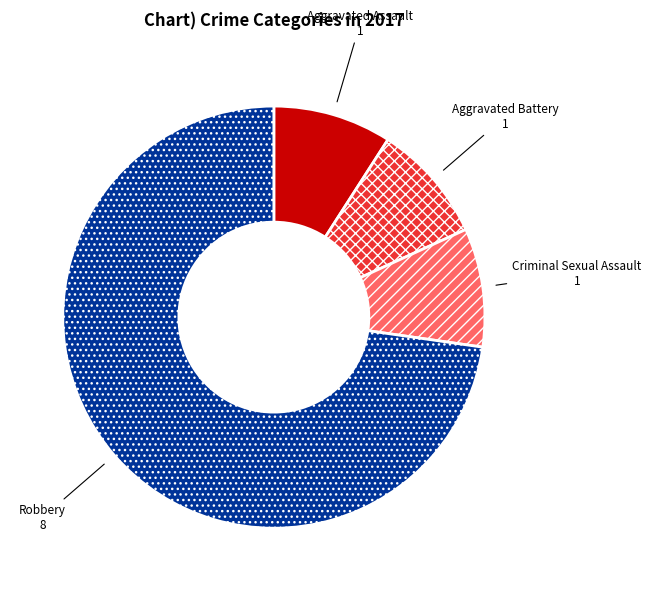

True or false: Aggravated Assault accounts for 9% of the total.

True